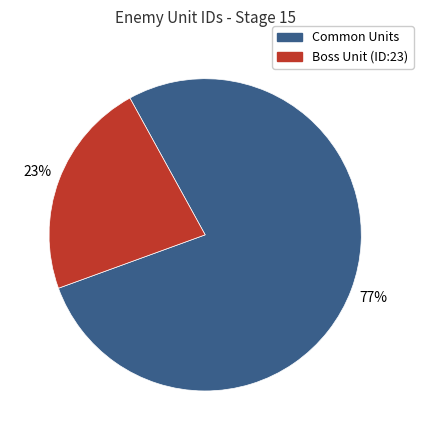

Is there any slice that represents more than half of the pie?

Yes